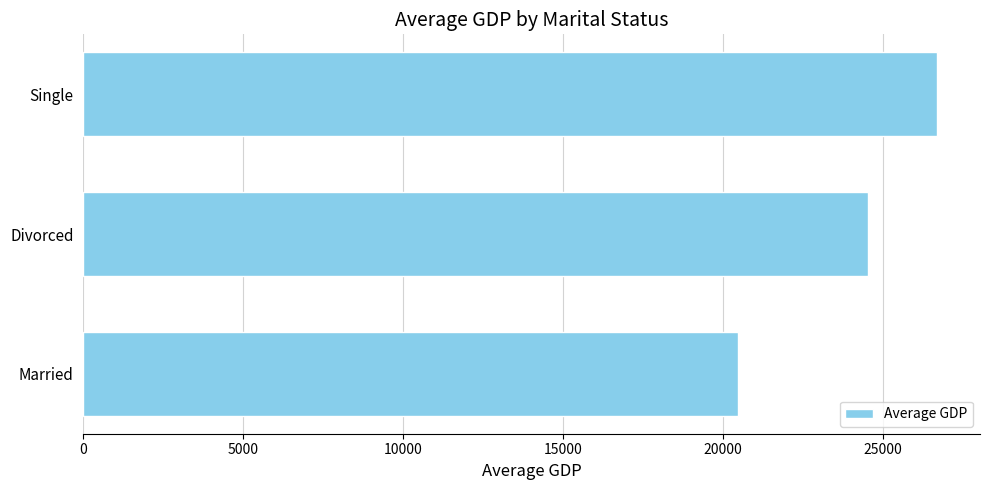

Which category has the lowest value across all series?

Married